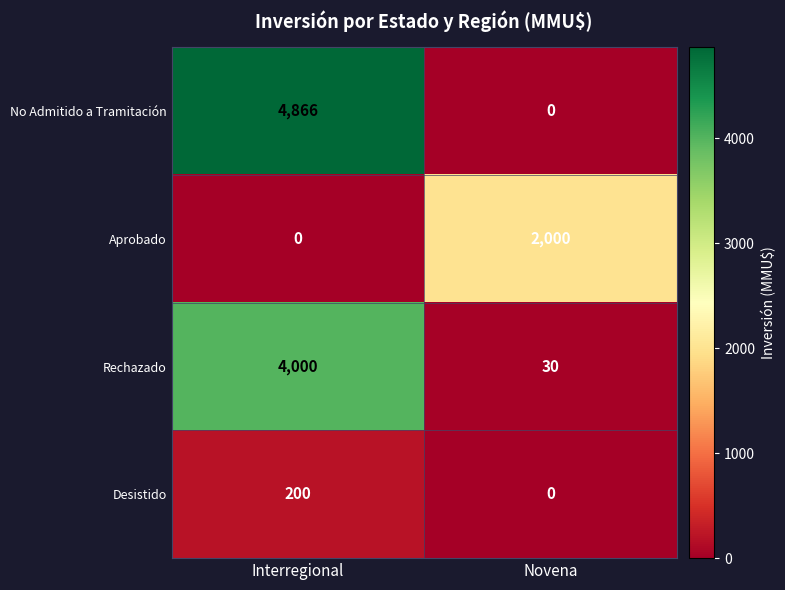

What is the approximate value of Aprobado at Novena, to the nearest 50?

2000